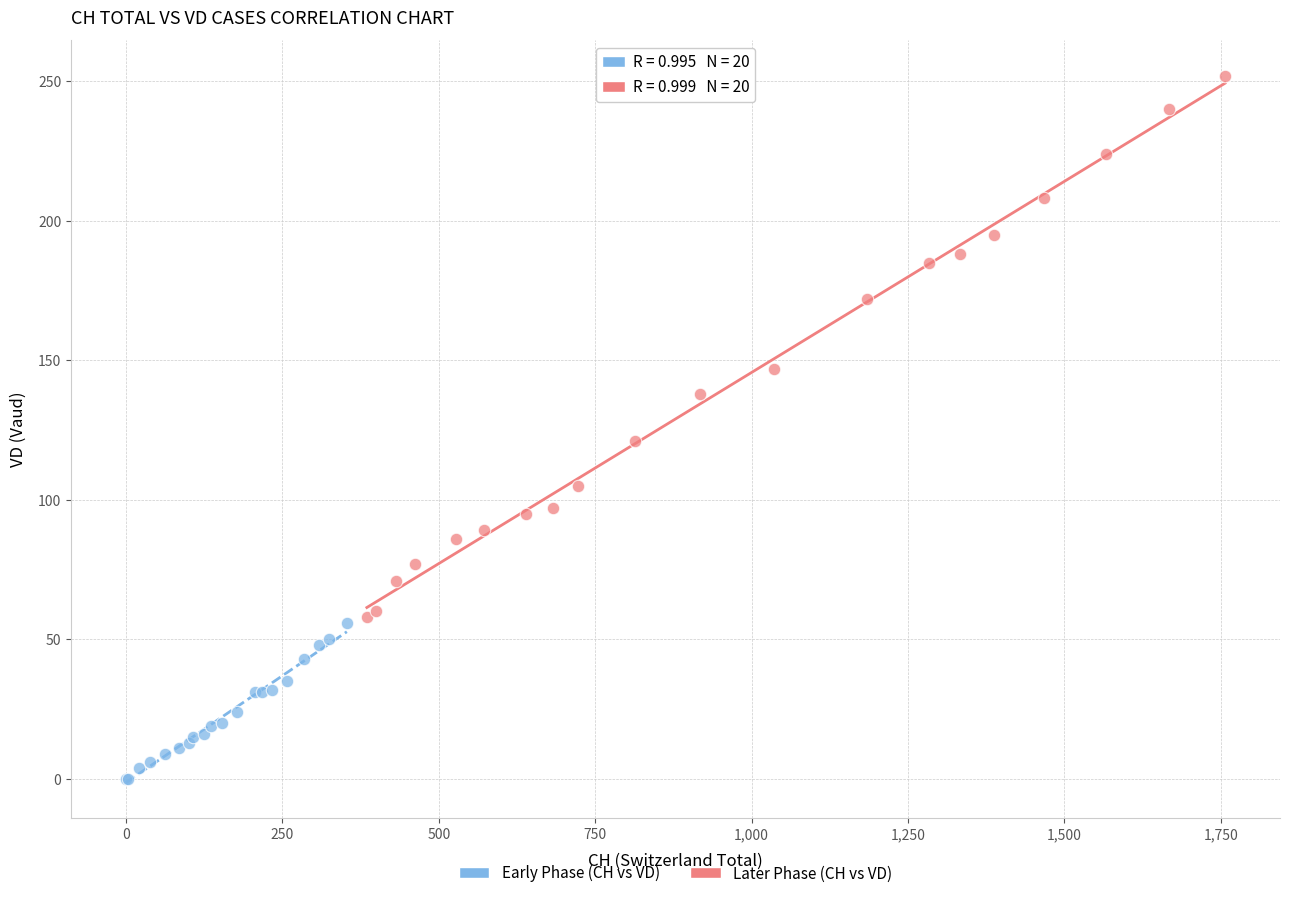

Which series has the widest spread of Y values?

Later Phase (CH vs VD)